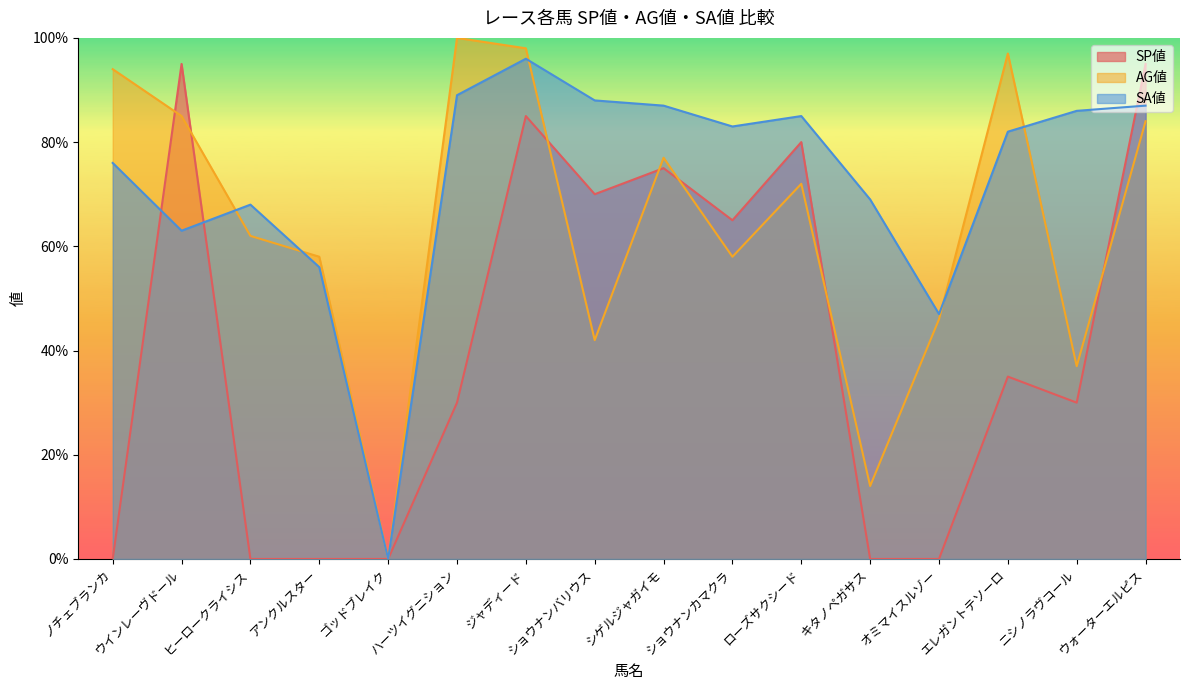

At ゴッドブレイク, list the series in order from smallest to largest.

SP値, AG値, SA値